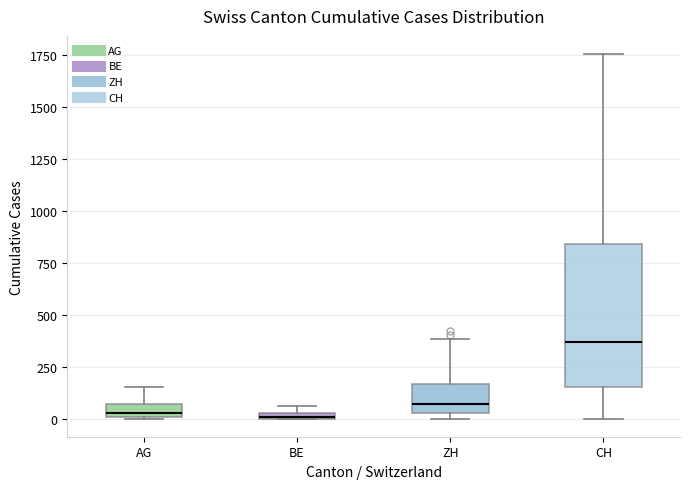

Which box's median line is the highest?

CH